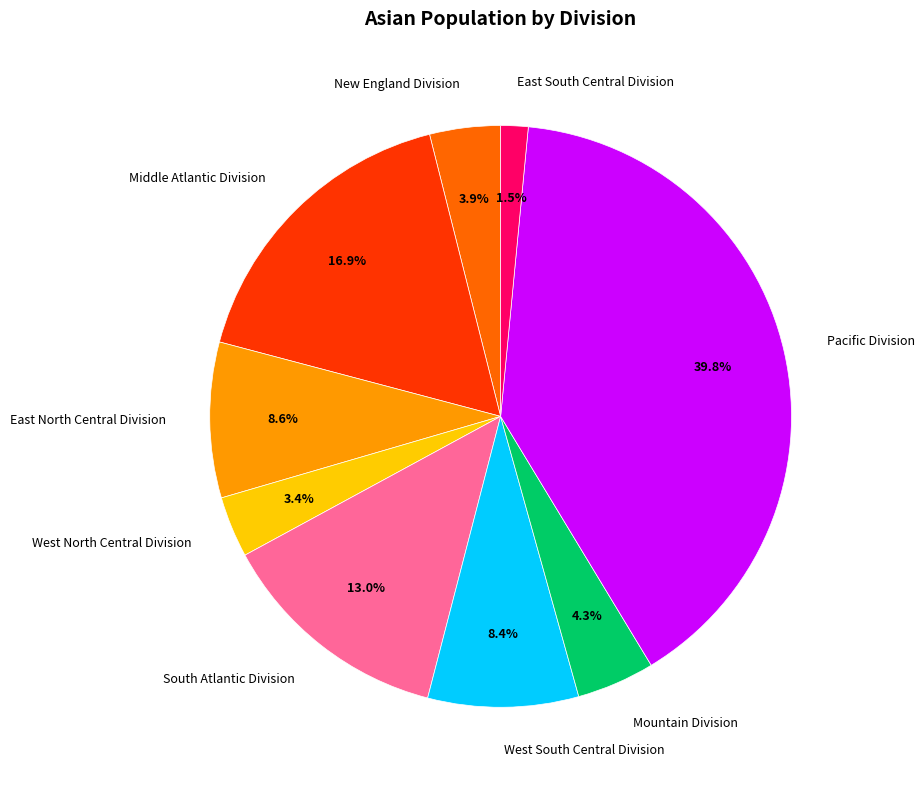

What is the total percentage of West North Central Division and Mountain Division?

7.7%